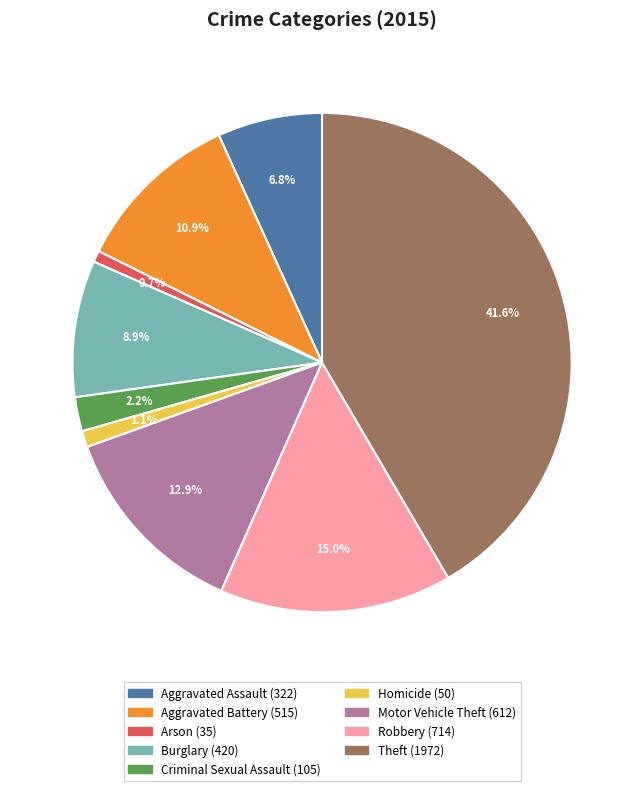

Which slice is the largest?

Theft